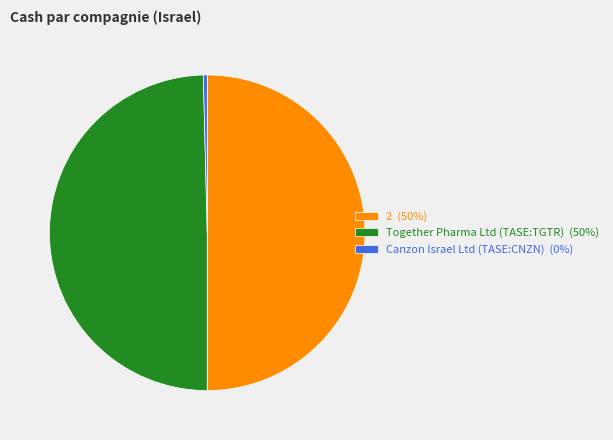

Does Canzon Israel Ltd (TASE:CNZN) (0%) account for over 50% of the chart?

No